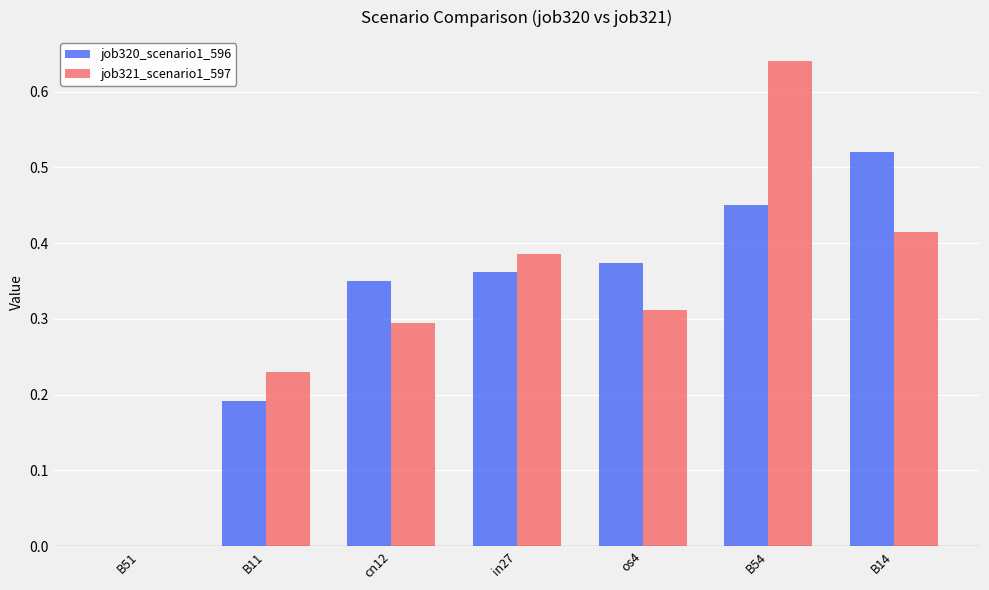

At which category does the chart reach its peak across all series?

B54